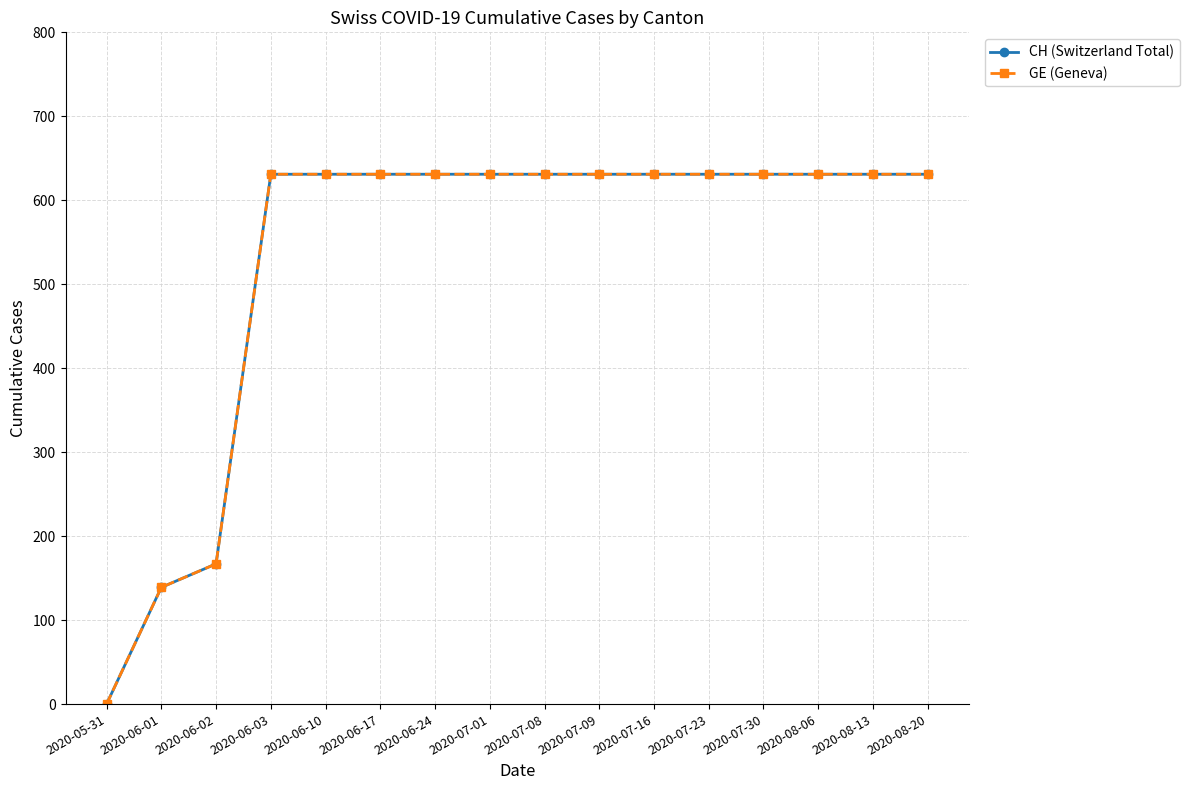

Is the value of CH (Switzerland Total) at 2020-06-01 greater than the value of GE (Geneva) at 2020-08-20?

No